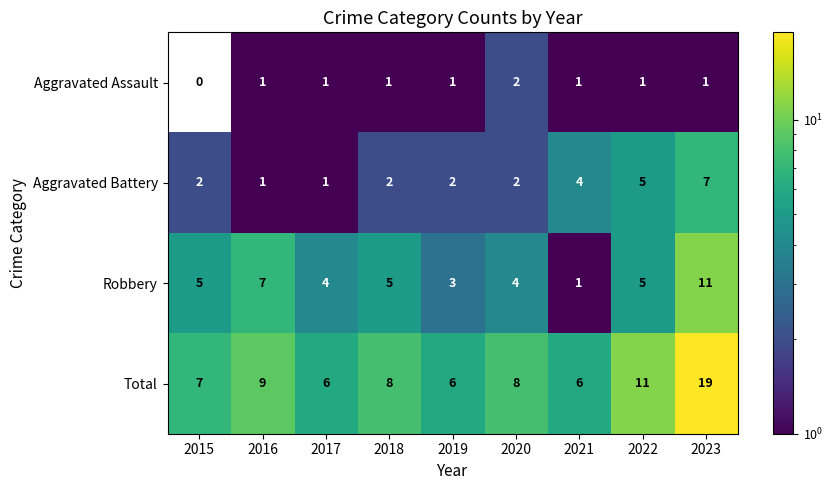

Count the Aggravated Assault values in the range 1 to 2.

8